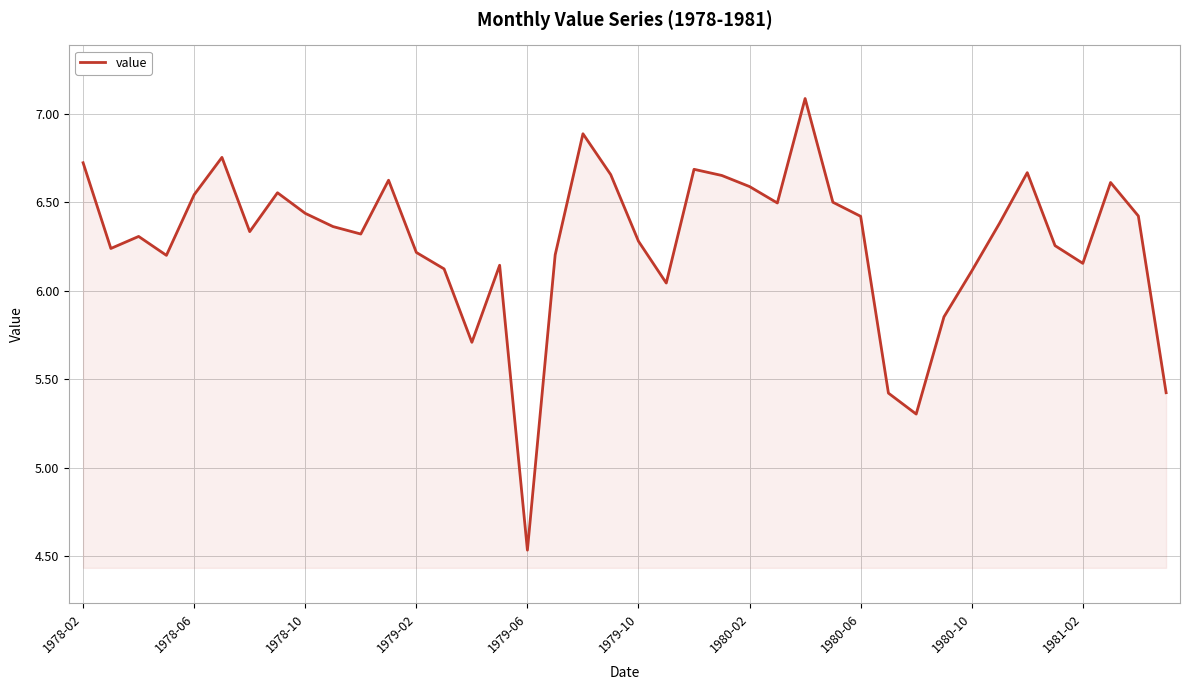

What is the greatest value displayed?

7.1